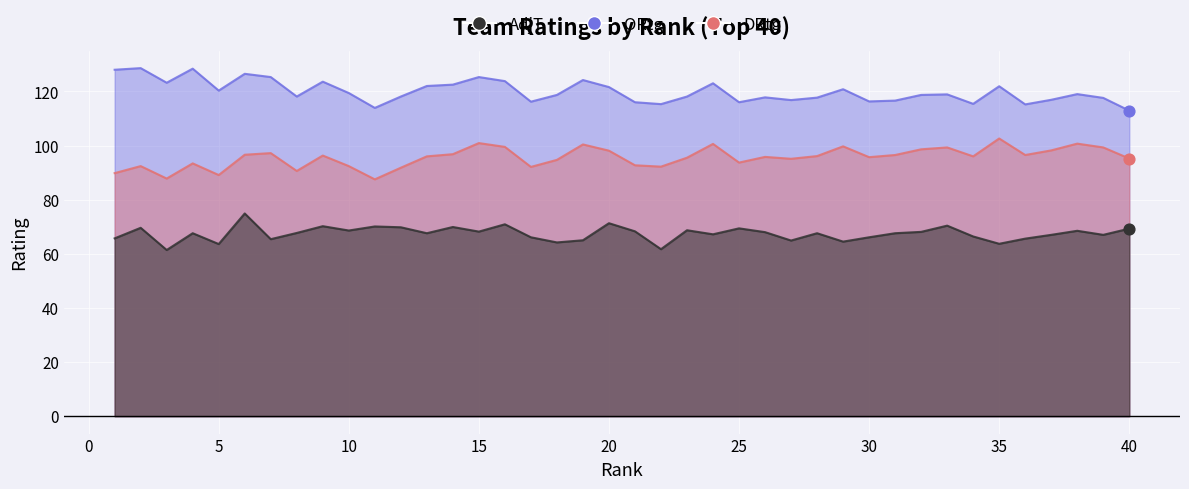

Which series has the widest spread of Y values?

ORtg